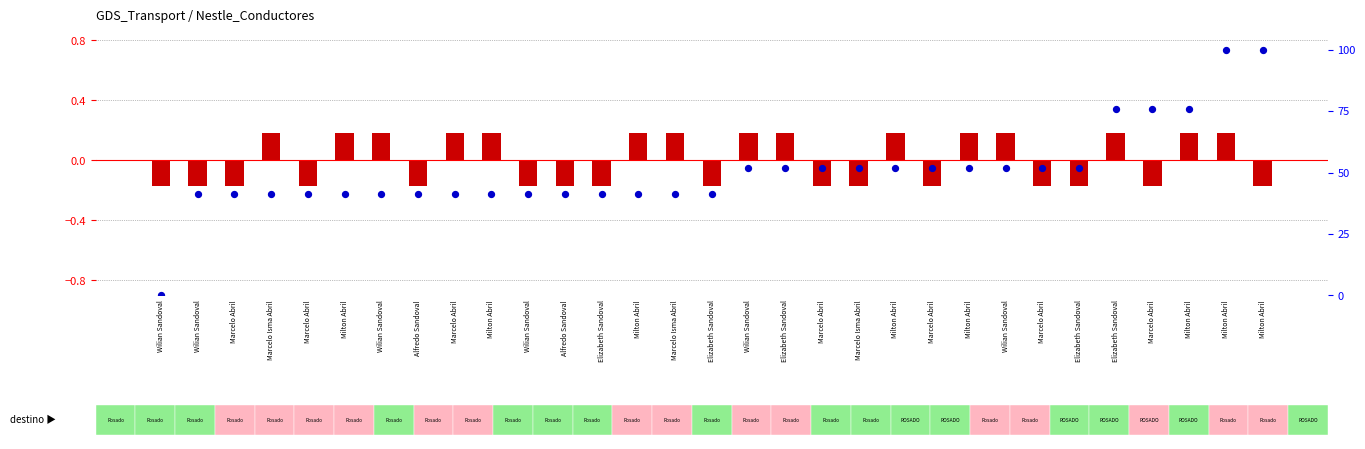

What is the total value across all series at Wilian Sandoval?

-0.2